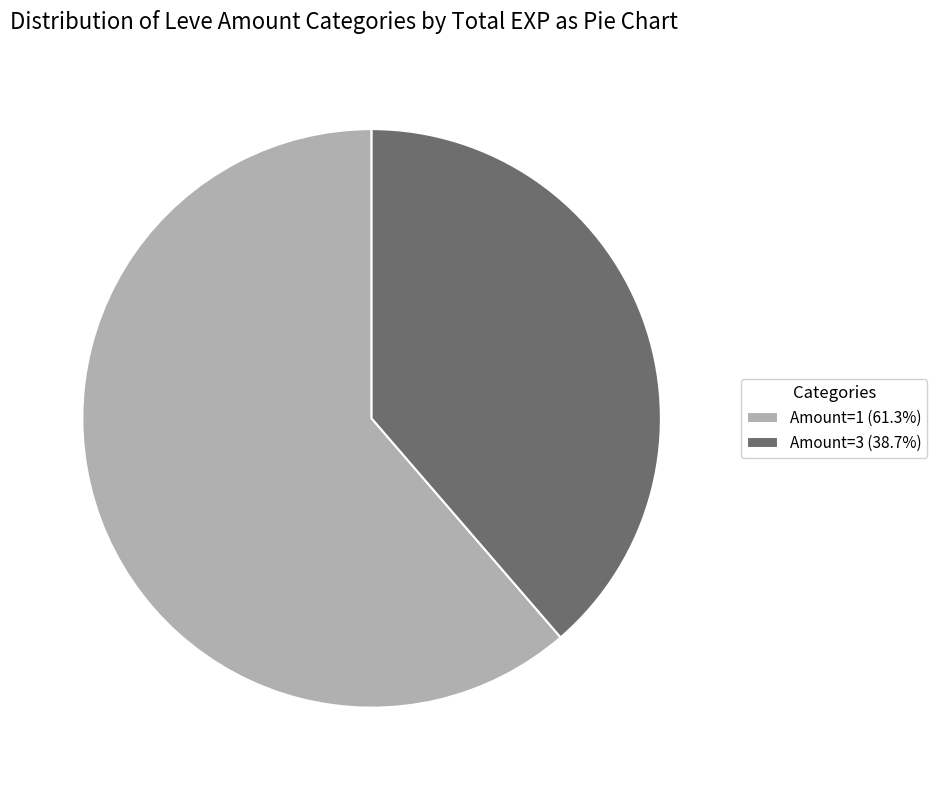

What is the ratio of the value at Amount=1 (61.3%) to the value at Amount=3 (38.7%)?

1.6